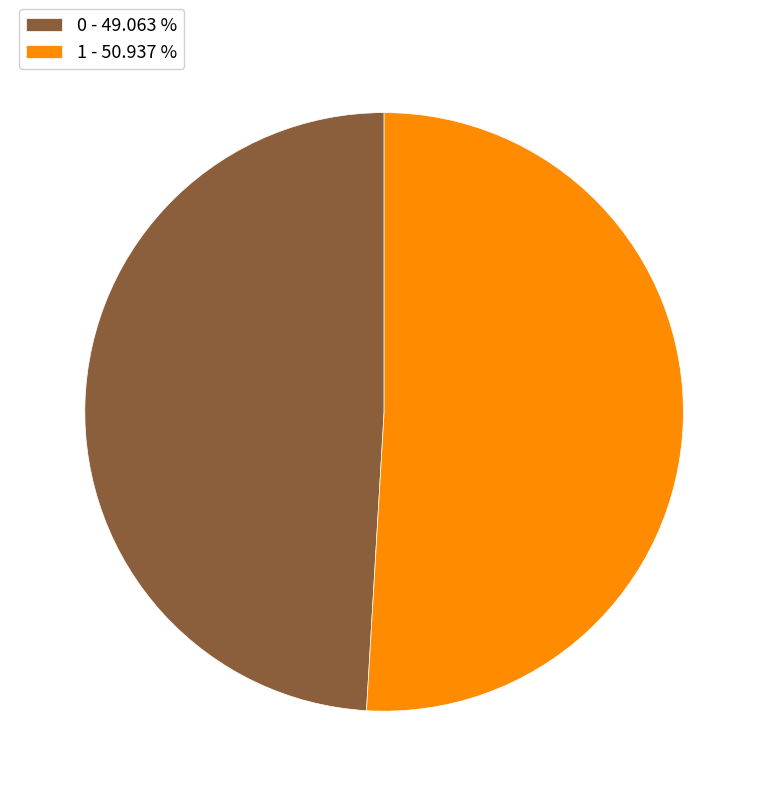

Approximately how many times larger is the value at 0 - 49.063 % compared to 1 - 50.937 %?

1.0